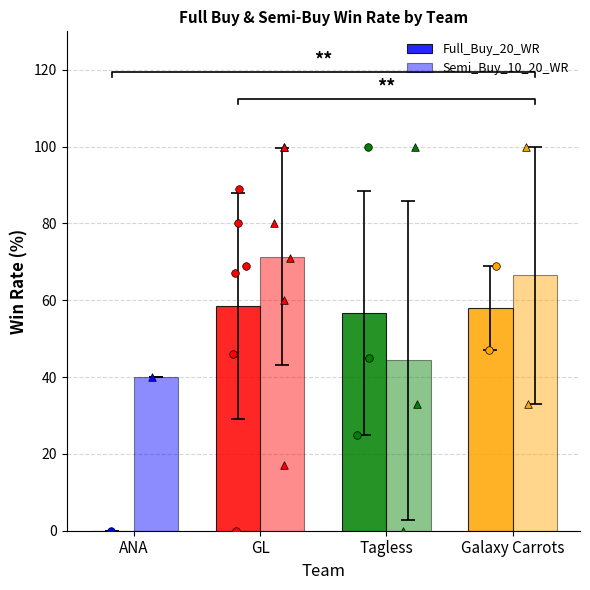

Is the value of Full_Buy_20_WR at GL greater than the value of Semi_Buy_10_20_WR at ANA?

Yes